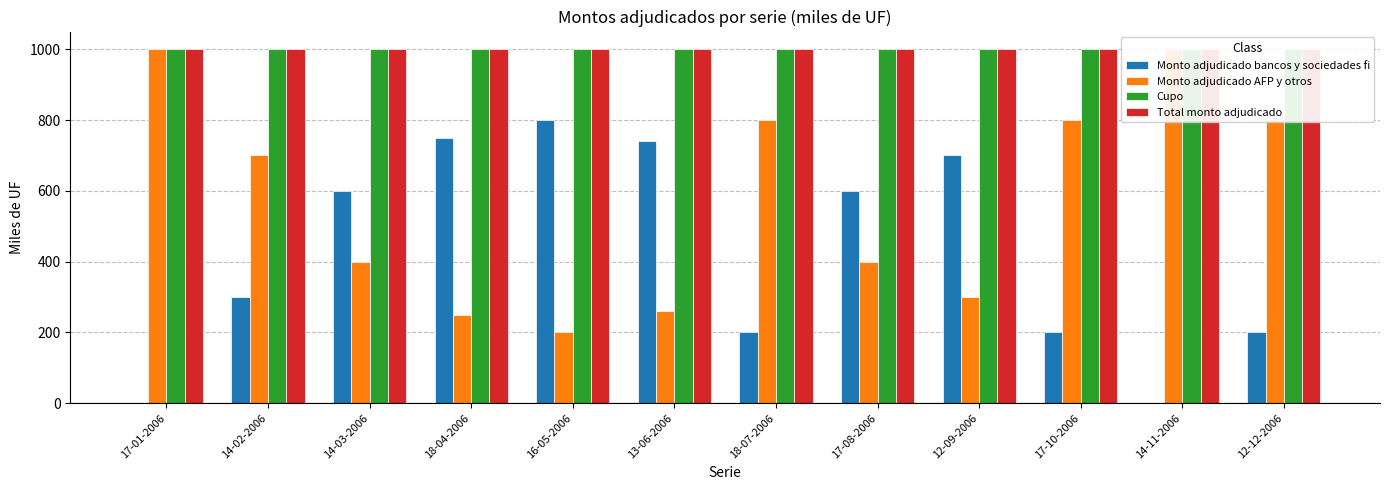

What is the sum of the Total monto adjudicado values at 14-02-2006 and 18-07-2006?

2000